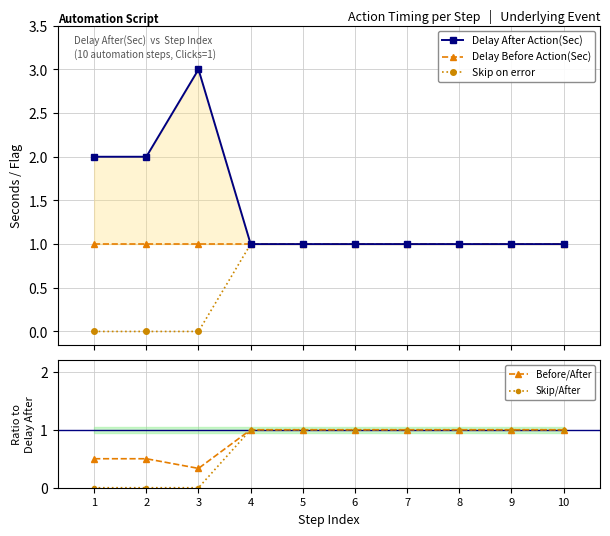

Reading left to right, transcribe all the data shown in this chart.

Delay After Action(Sec): 2.0	2.0	3.0	1.0	1.0	1.0	1.0	1.0	1.0	1.0
Delay Before Action(Sec): 1.0	1.0	1.0	1.0	1.0	1.0	1.0	1.0	1.0	1.0
Skip on error: 0.0	0.0	0.0	1.0	1.0	1.0	1.0	1.0	1.0	1.0
Before/After: 0.5	0.5	0.3	1.0	1.0	1.0	1.0	1.0	1.0	1.0
Skip/After: 0.0	0.0	0.0	1.0	1.0	1.0	1.0	1.0	1.0	1.0